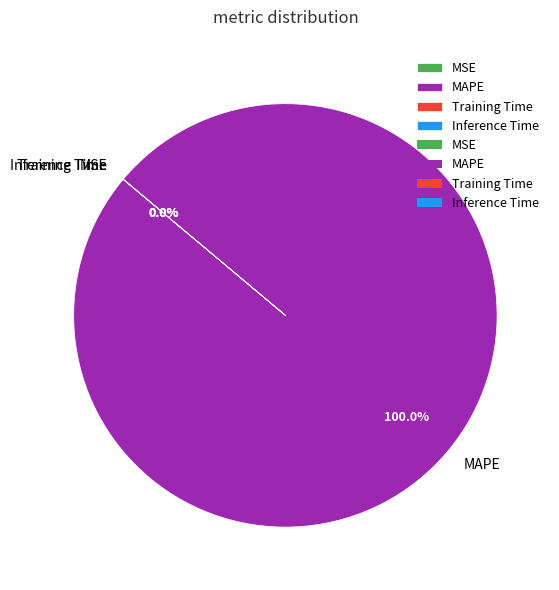

Which category has the smallest portion of the pie?

Inference Time